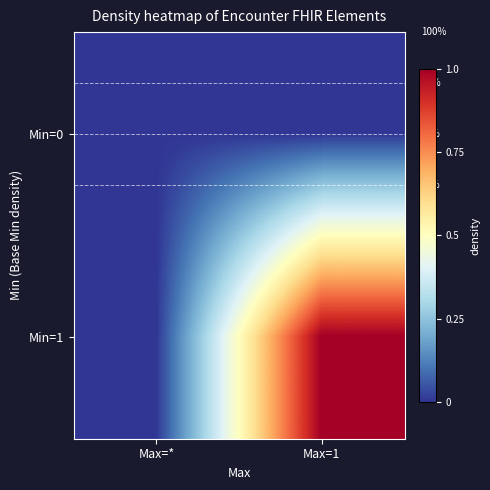

Reading right to left, list all the values displayed in this chart.

row_0: Max=1=0	Max=*=0
row_1: Max=1=1	Max=*=0